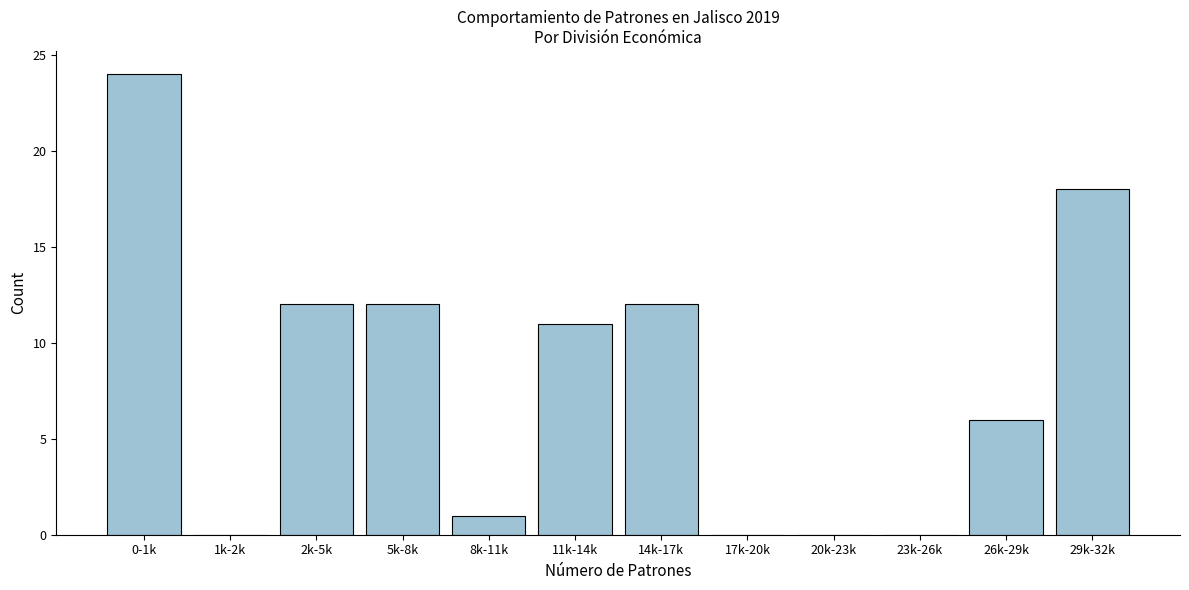

Reading left to right, transcribe all the data shown in this chart.

0-1k=24	1k-2k=0	2k-5k=12	5k-8k=12	8k-11k=1	11k-14k=11	14k-17k=12	17k-20k=0	20k-23k=0	23k-26k=0	26k-29k=6	29k-32k=18